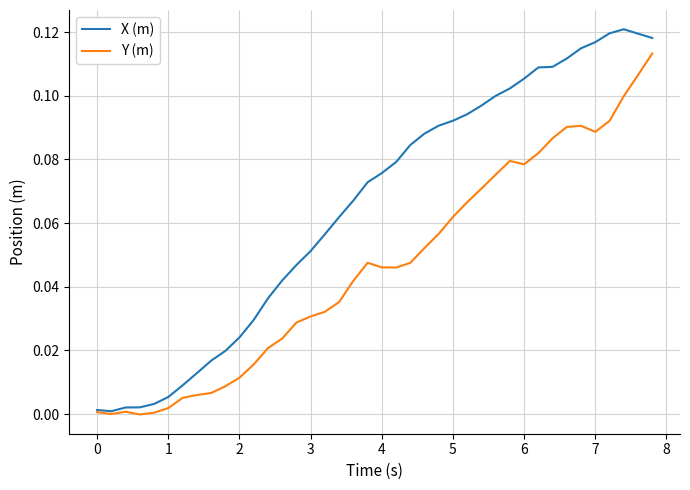

Rank the series by their maximum value, from lowest to highest.

Y (m), X (m)